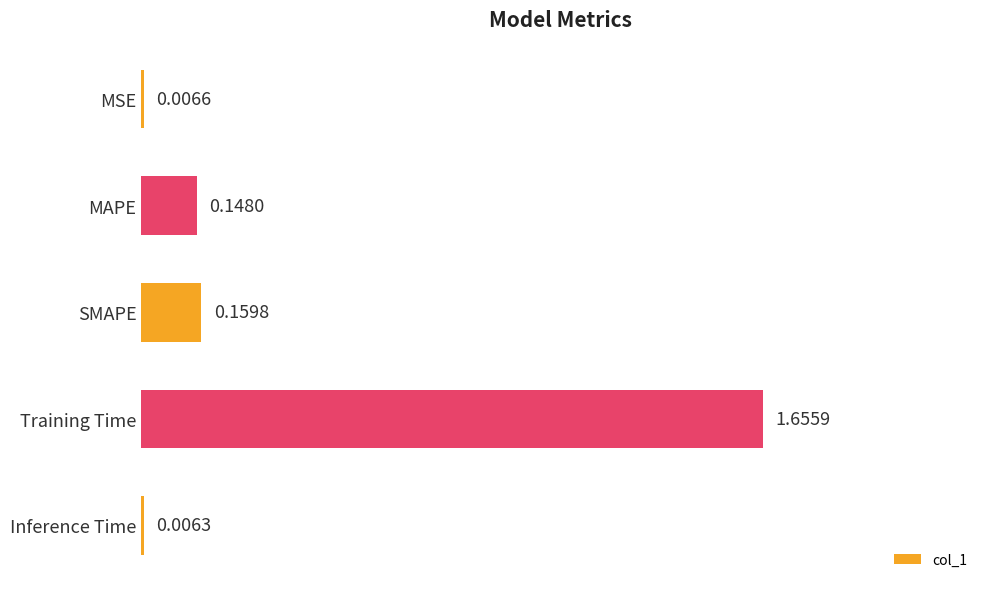

What is the change in value from MSE to Training Time?

+1.6